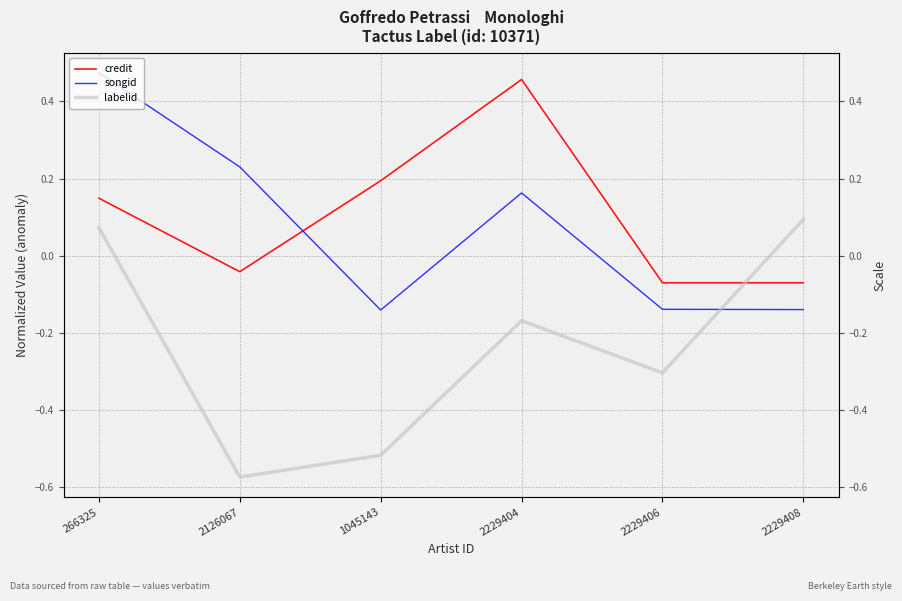

At which label does labelid first exceed 0?

266325